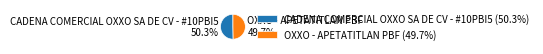

To the nearest percent, what is the average slice percentage?

50%